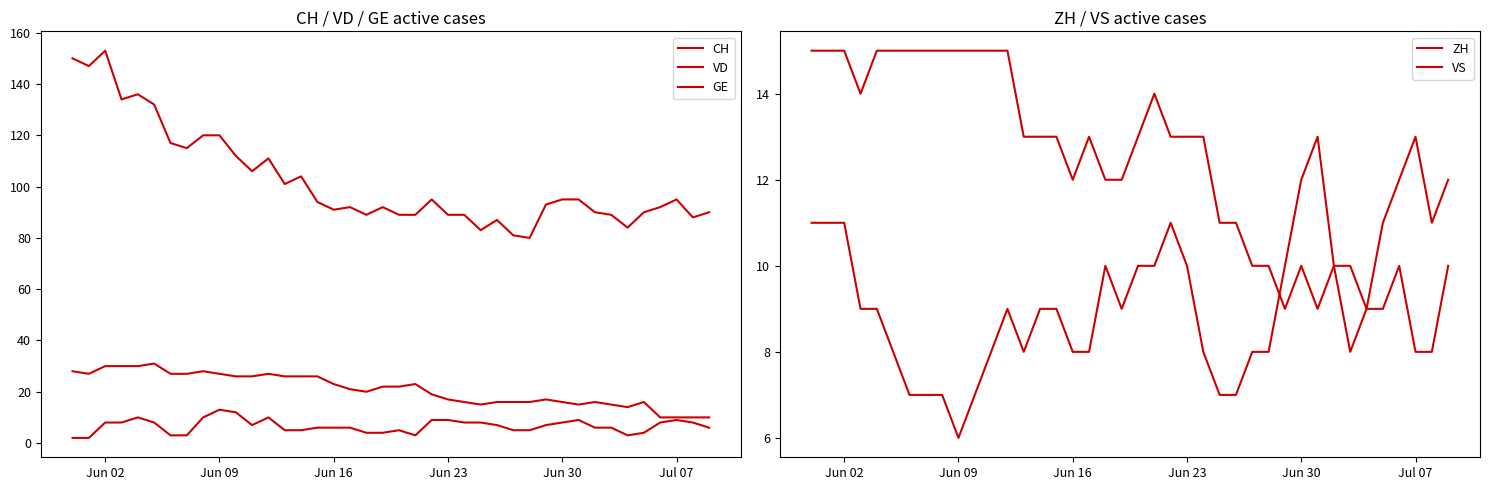

What is the difference between the second highest and minimum values in the GE series?

10